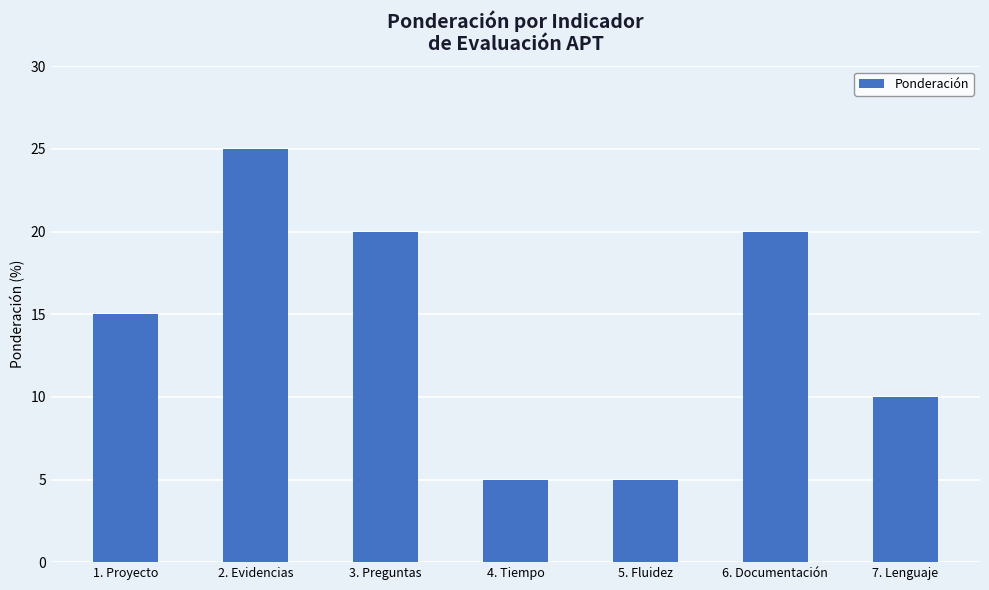

How many series are shown in this chart?

1